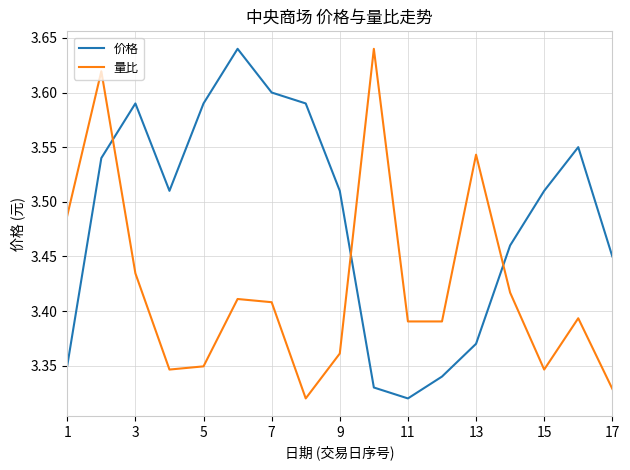

How many intersections are there between 价格 and 量比?

3